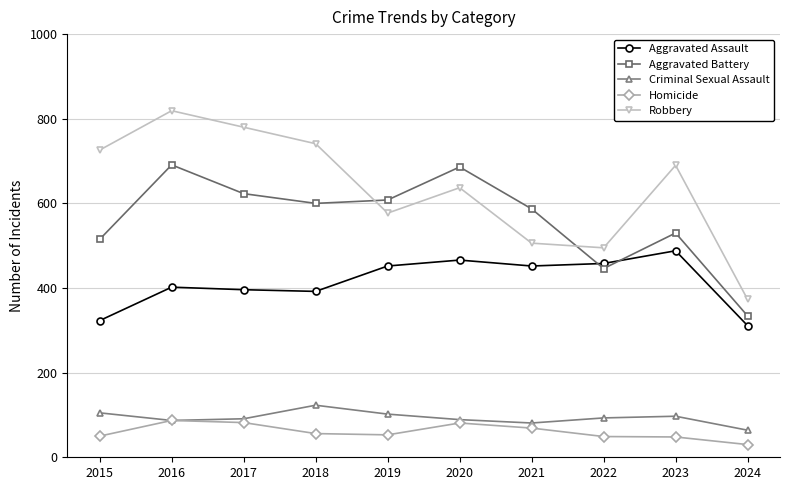

What is the difference between the Criminal Sexual Assault values at 2018 and 2024?

59